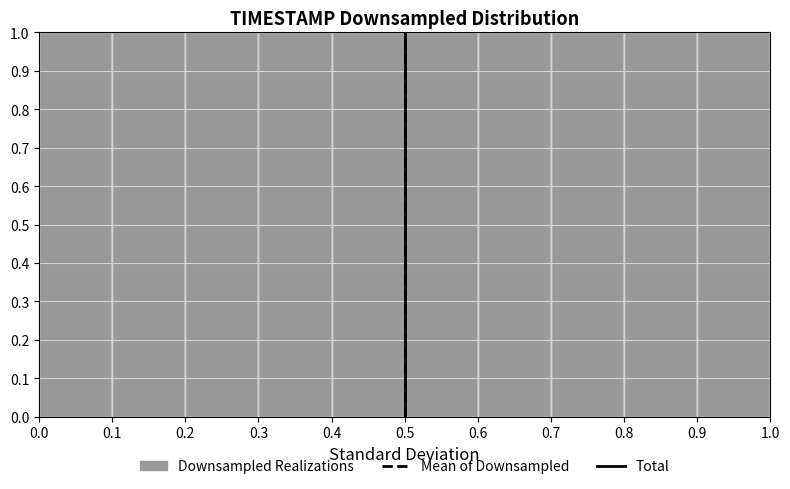

Reading left to right, transcribe this chart: for each bar, give the range it covers on the x-axis and its height. The values are not printed on the chart, so give them approximately, as read against the axis.

0.0 to 0.1: 1
0.1 to 0.2: 1
0.2 to 0.3: 1
0.3 to 0.4: 1
0.4 to 0.5: 1
0.5 to 0.6: 1
0.6 to 0.7: 1
0.7 to 0.8: 1
0.8 to 0.9: 1
0.9 to 1.0: 1